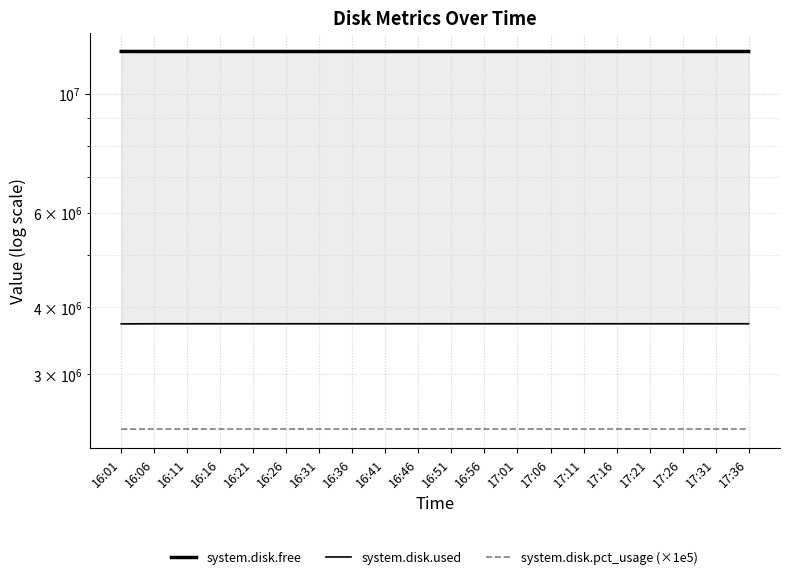

What is the label of the 8th point from the right?

17:01